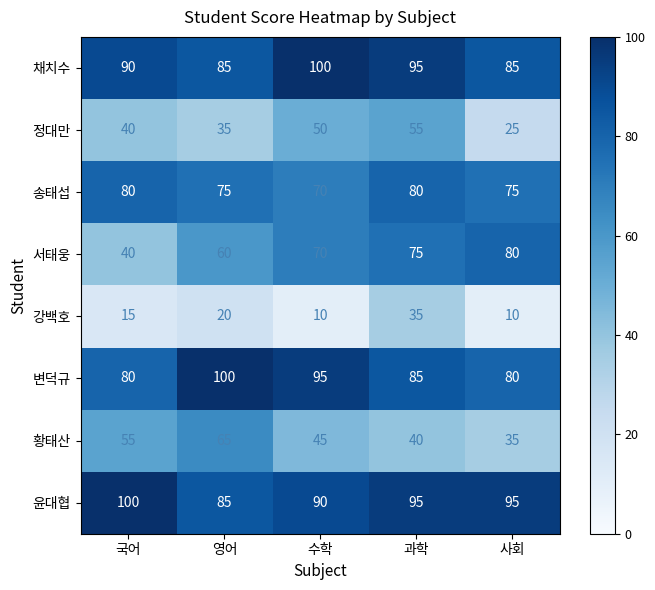

Where does the 황태산 series first go above 45?

국어